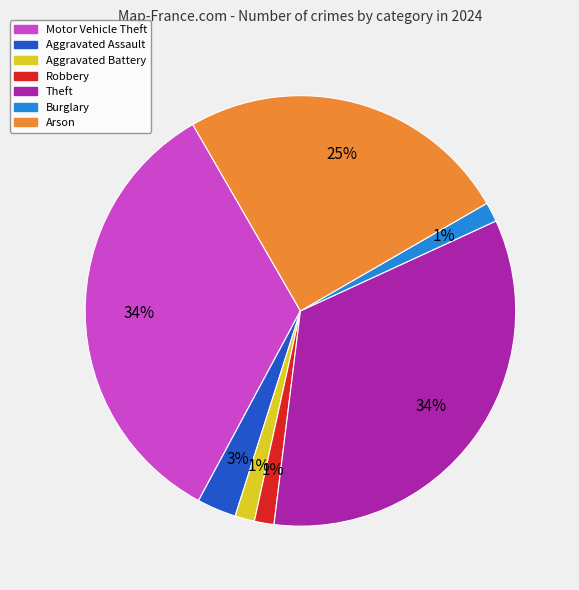

Does any single category account for the majority?

No